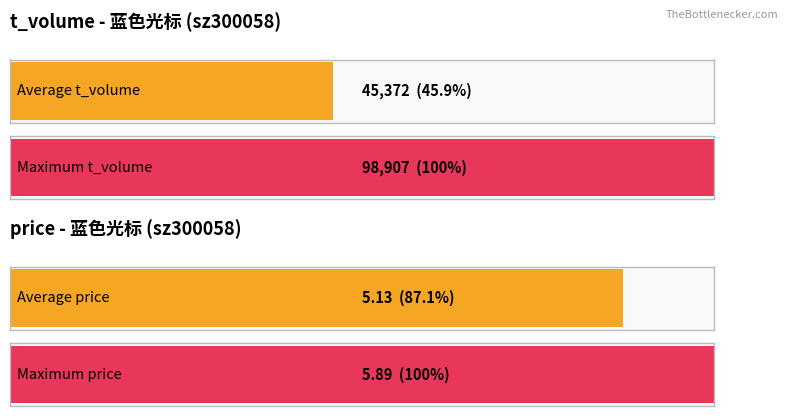

Which series has the largest range (max minus min)?

t_volume